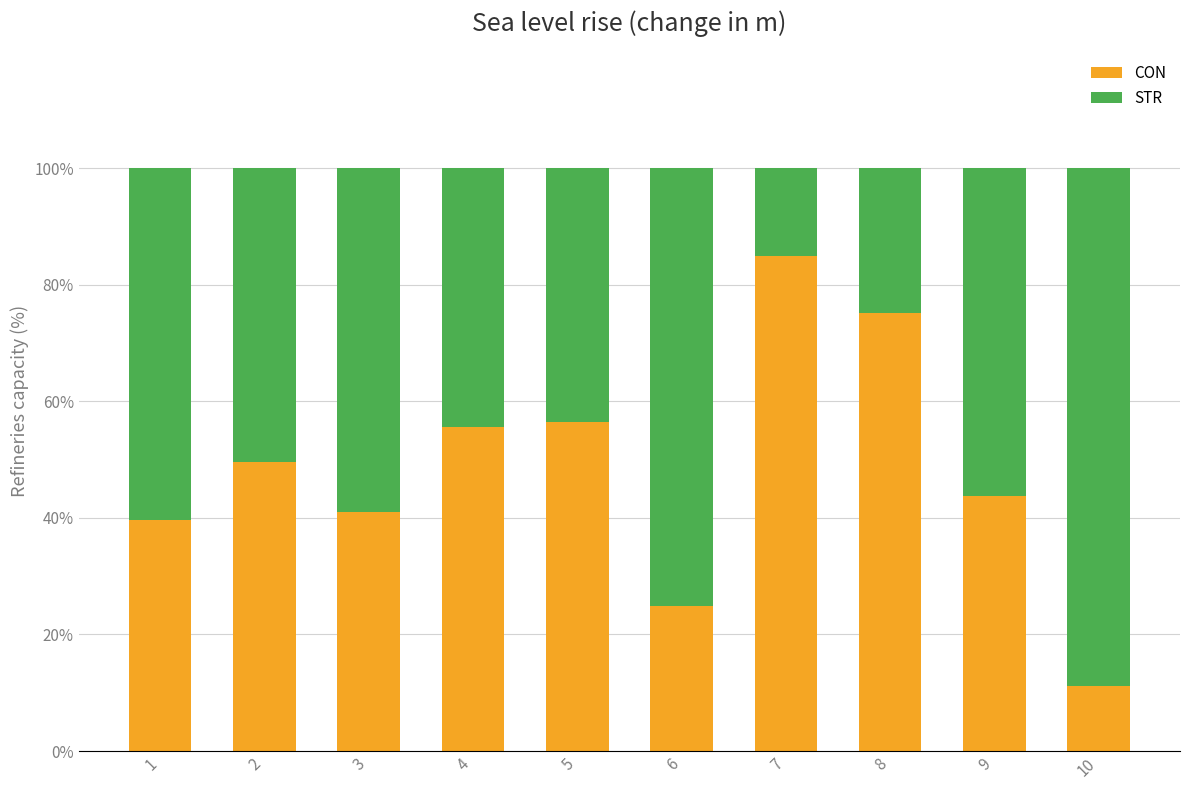

Reading right to left, list the values for the CON series.

11.1	43.7	75.1	84.9	24.9	56.5	55.6	41.0	49.6	39.7